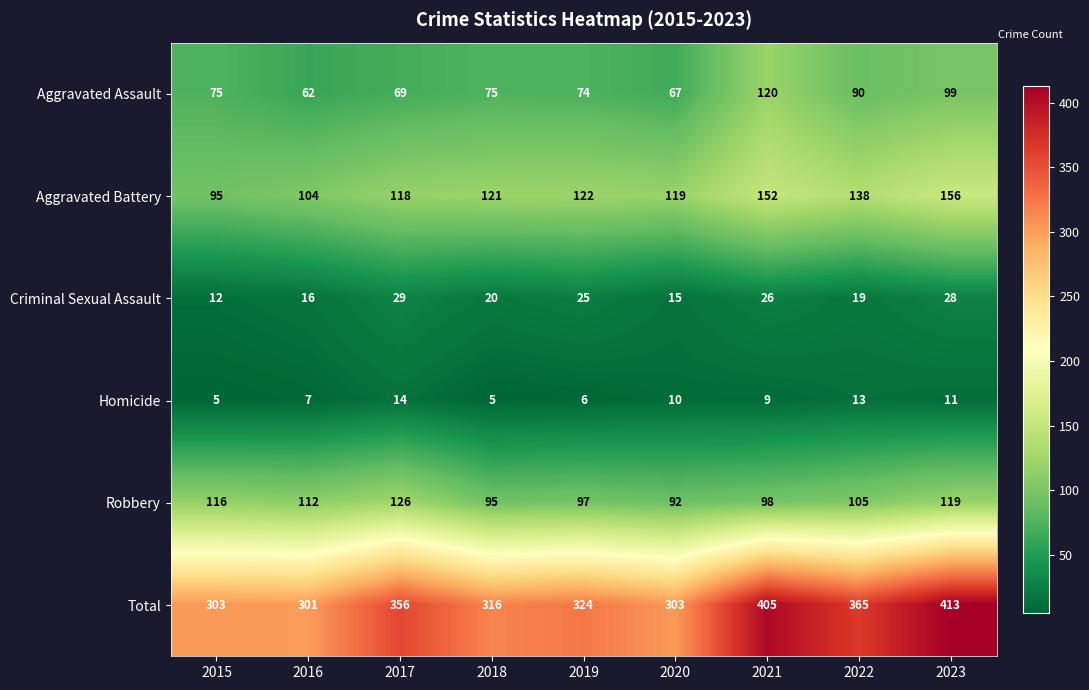

How many categories are shown in the chart?

9